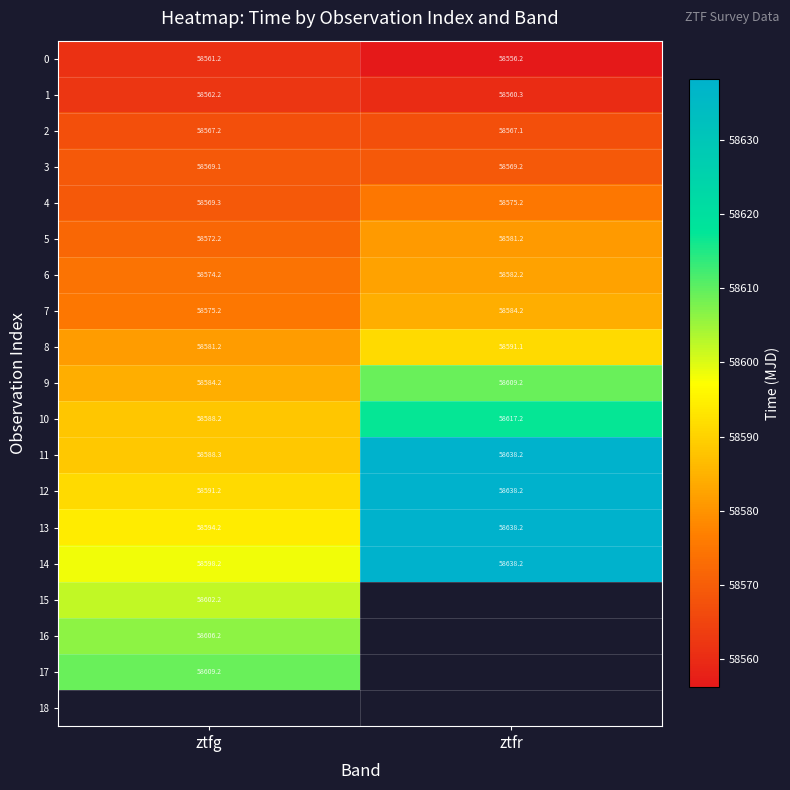

Is the value of 3 at ztfg greater than the value of 10 at ztfr?

No